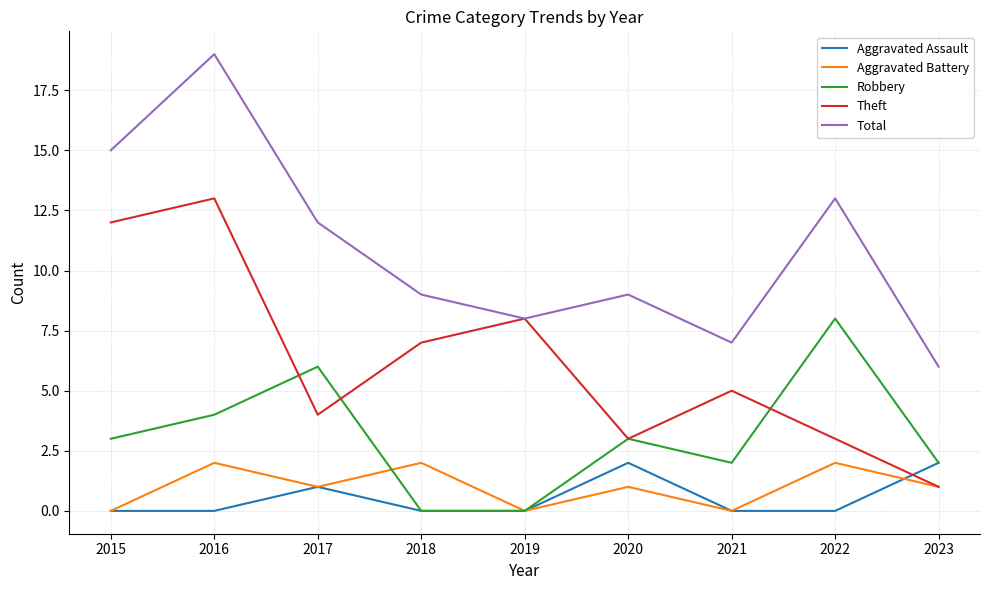

How many interior local valleys does the Theft series have?

2